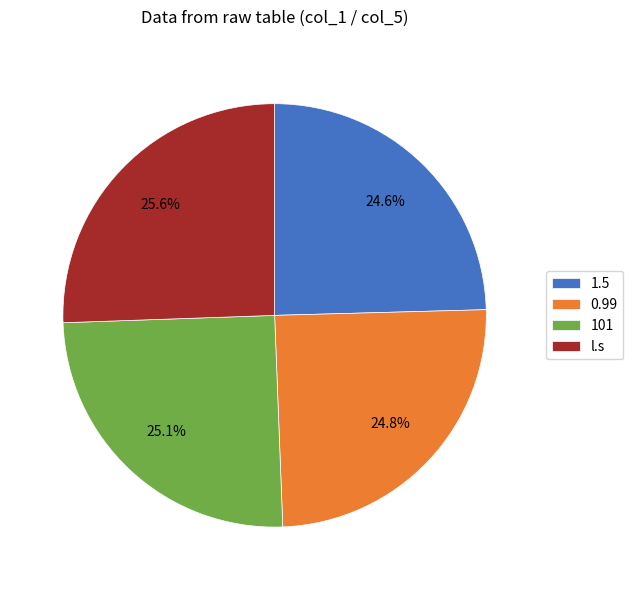

Between 1.5 and l.s, which is larger?

l.s